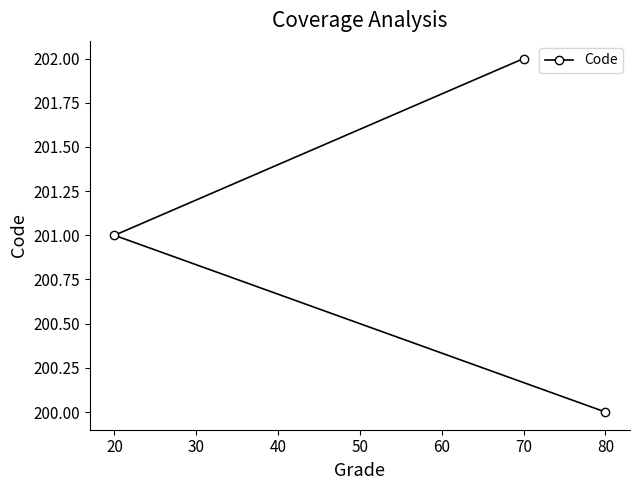

Approximately how many times larger is the value at 70 compared to 80?

1.0